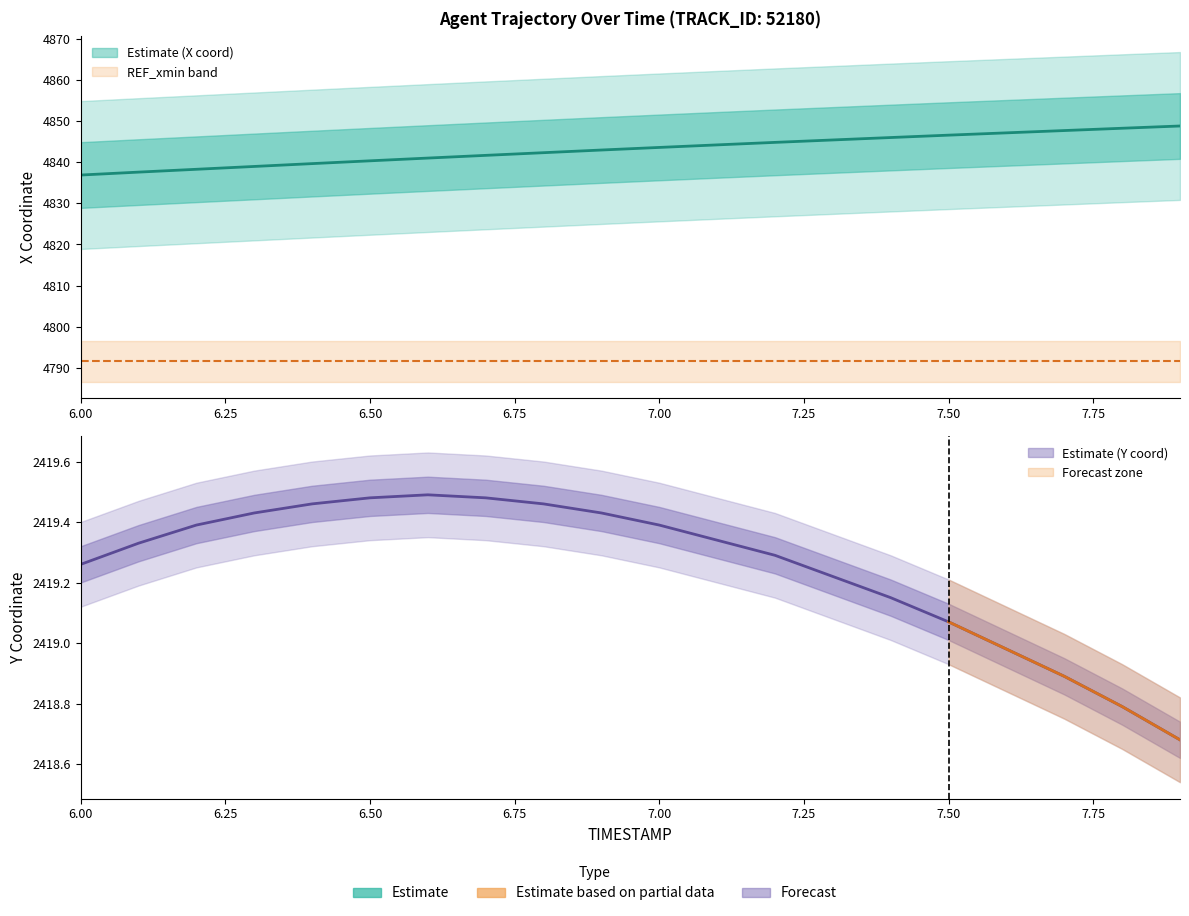

True or false: X and Y cross at least once.

False